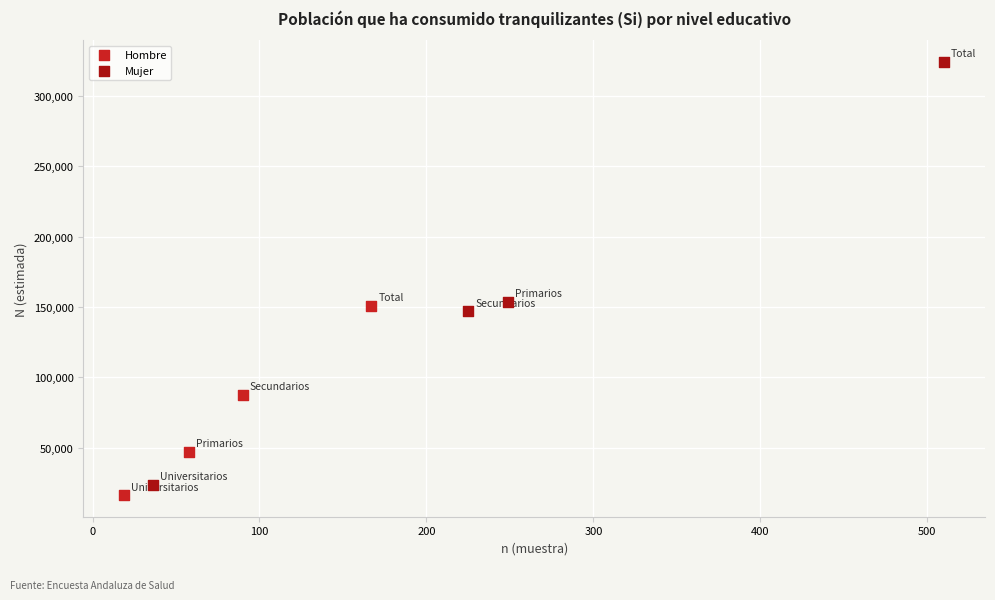

Which series contains the highest Y value?

Mujer